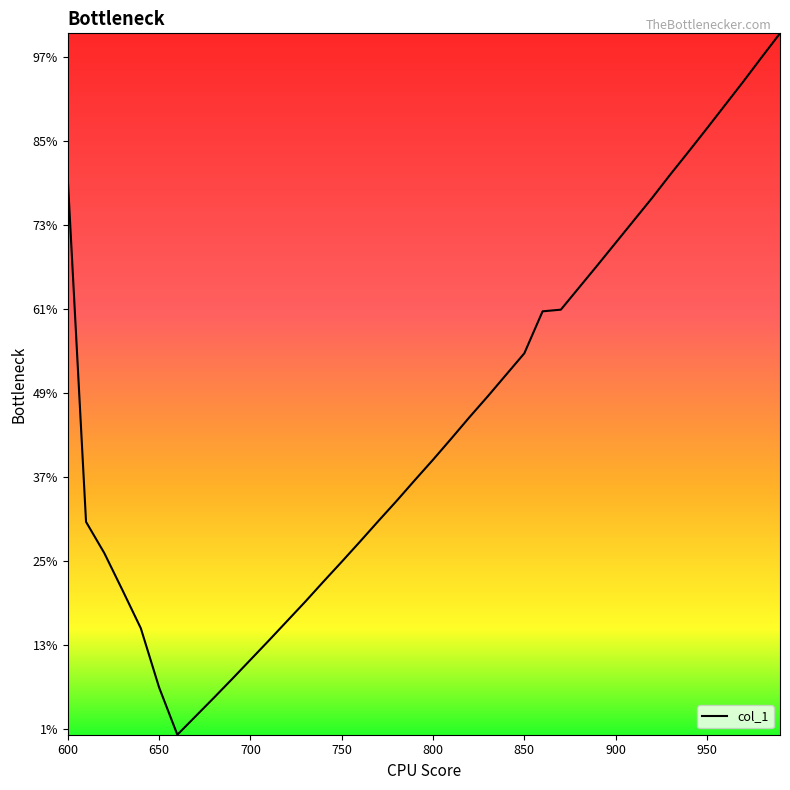

Does the chart display data point markers on the line(s)?

No